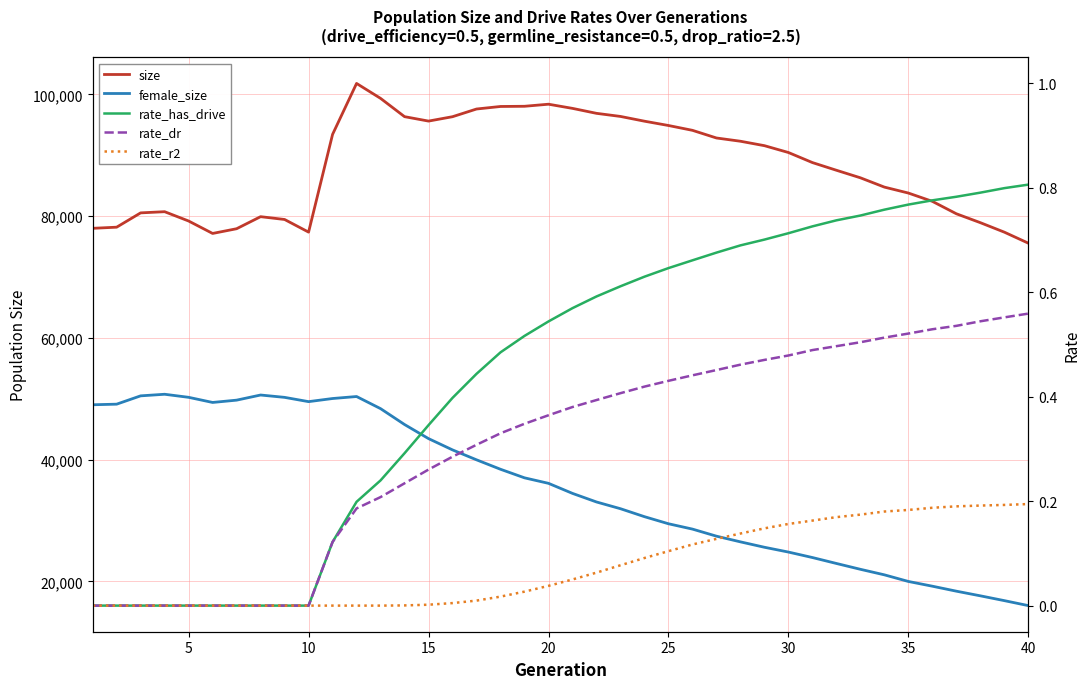

Count the number of data series in this chart.

5